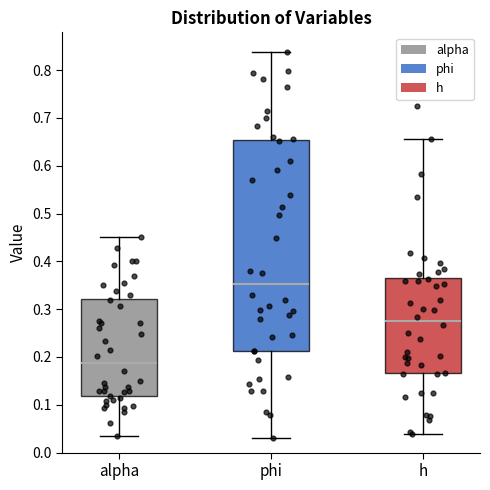

Reading left to right, read every box against the y-axis: the position of its median line, the range the box covers, and the ends of its whiskers. The values are not printed on the chart, so give them approximately, as read against the axis.

alpha: median 0.19, box 0.12 to 0.32, whiskers 0.03 to 0.45
phi: median 0.35, box 0.21 to 0.65, whiskers 0.03 to 0.84
h: median 0.28, box 0.17 to 0.37, whiskers 0.04 to 0.66